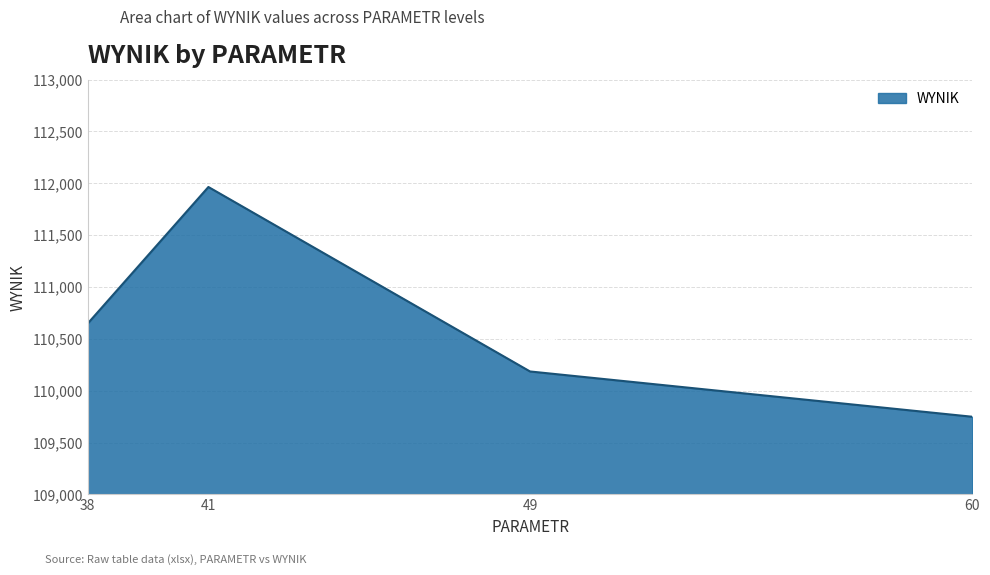

The chart shows a value of 36090.3 at 38. True or false?

False